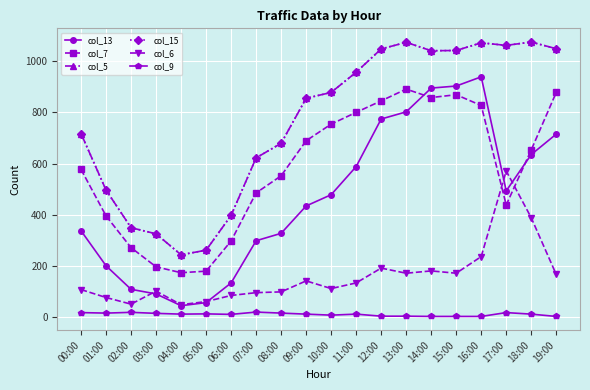

True or false: col_9 has a value of 25 at 01:00.

False